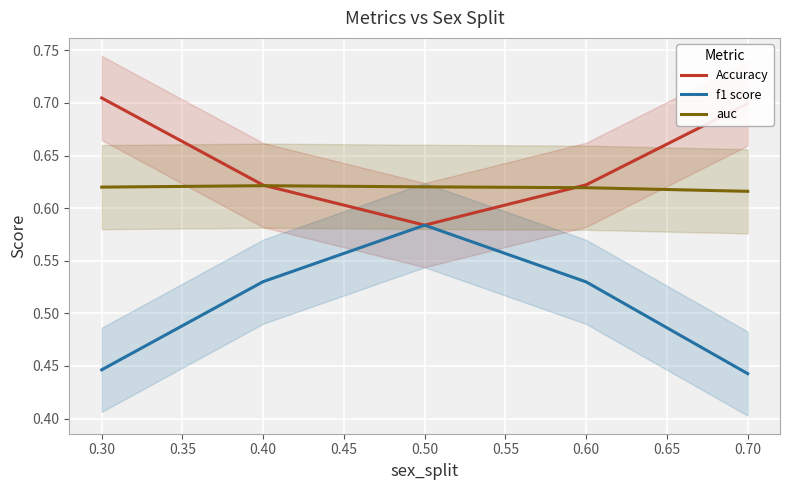

At how many categories does at least one series exceed 0?

5